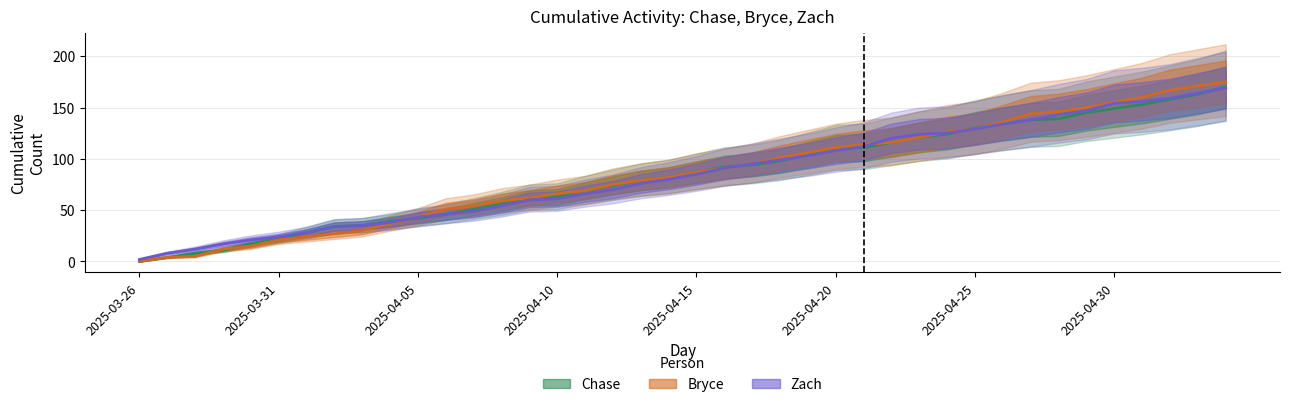

What is the total value across all series at 2025-04-17?

284